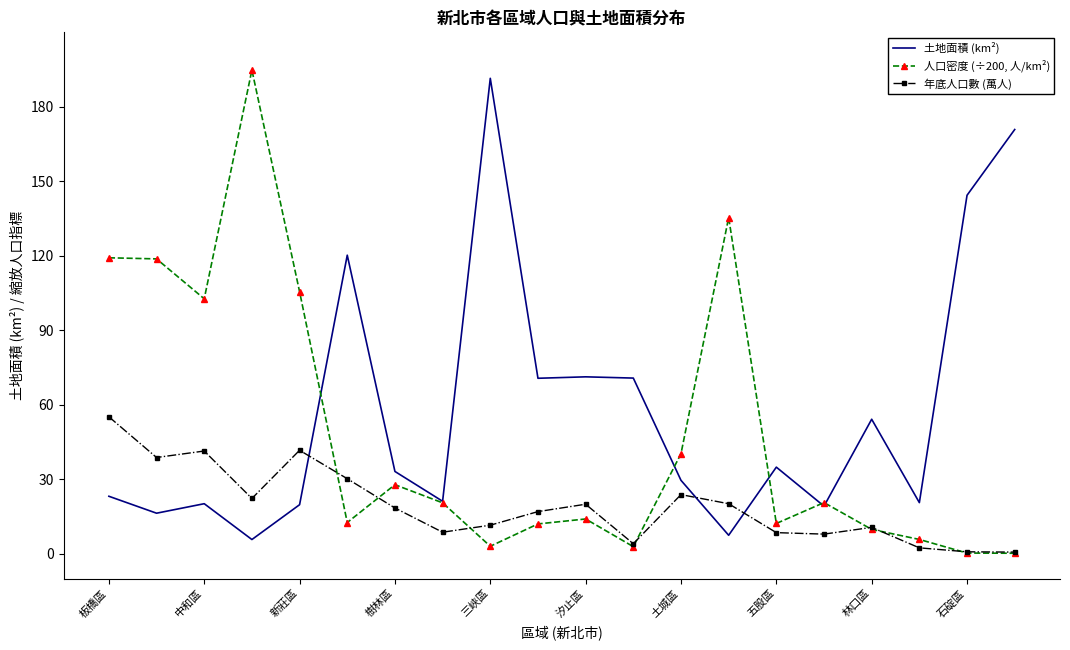

True or false: 土地面積 (km²) and 人口密度 (÷200, 人/km²) intersect in this chart.

True